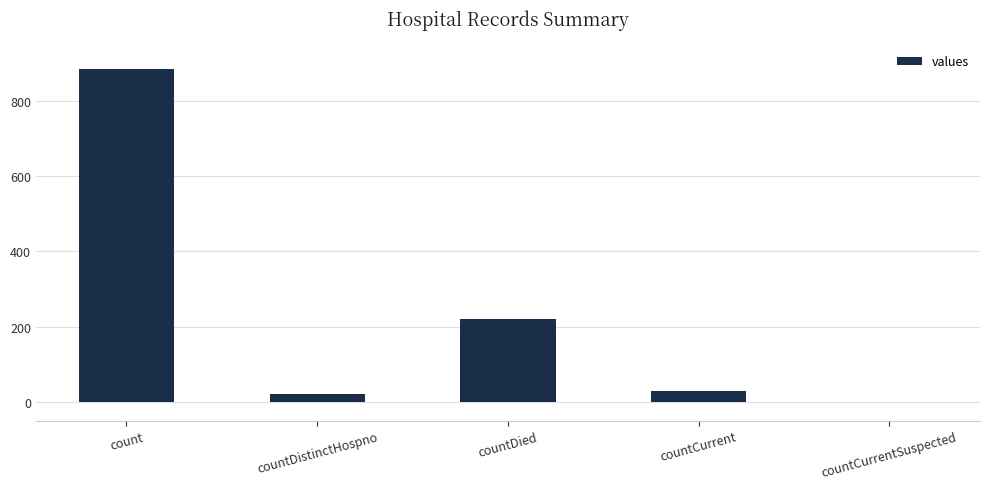

Is it true that the value at countCurrentSuspected is -437?

False